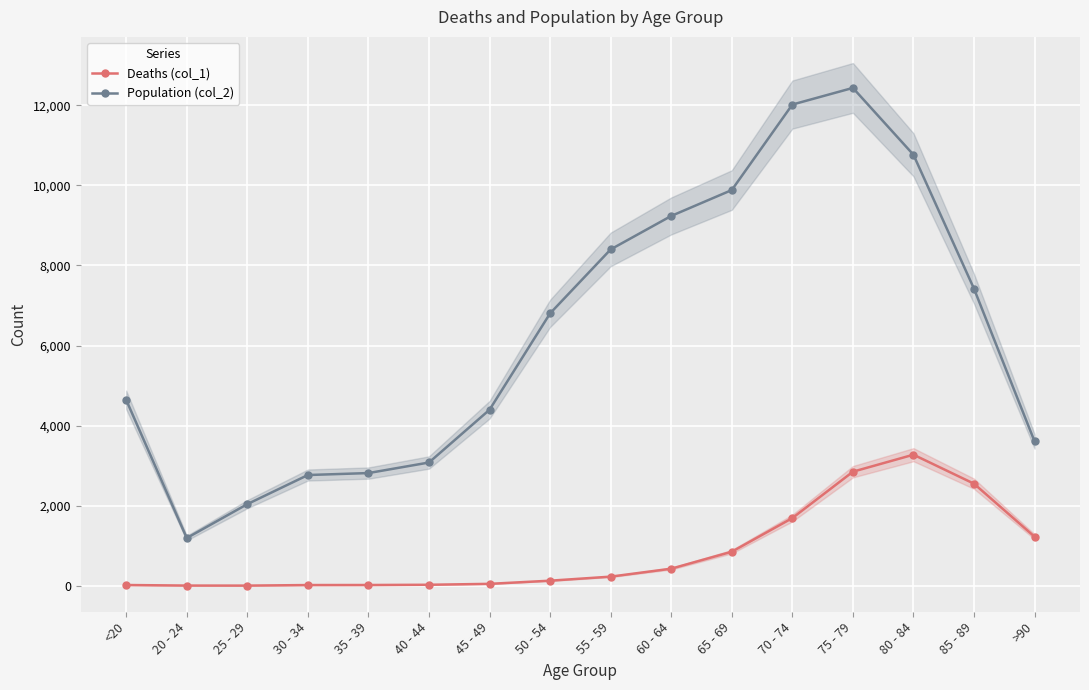

True or false: Population (col_2) and Deaths (col_1) cross at least once.

False